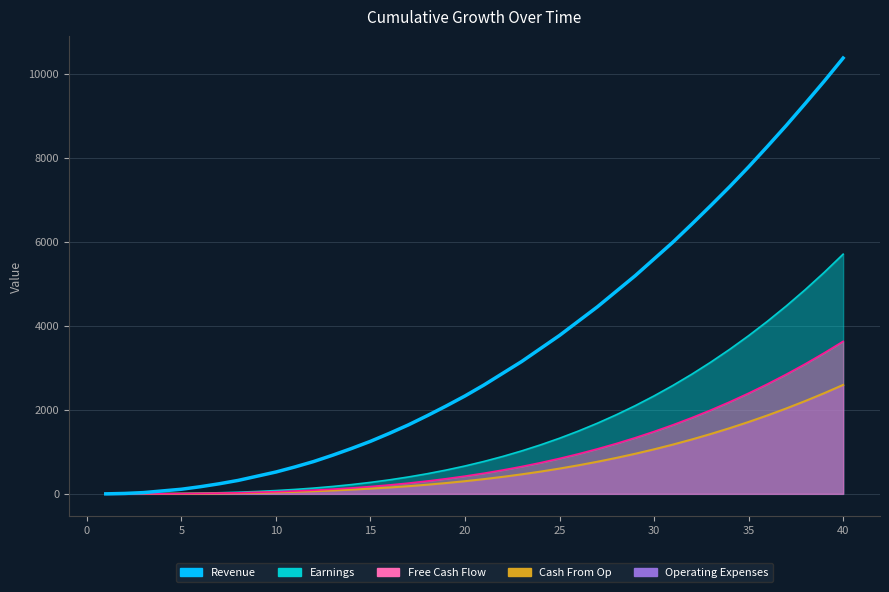

What is the value of the 23rd point from the left?

3150